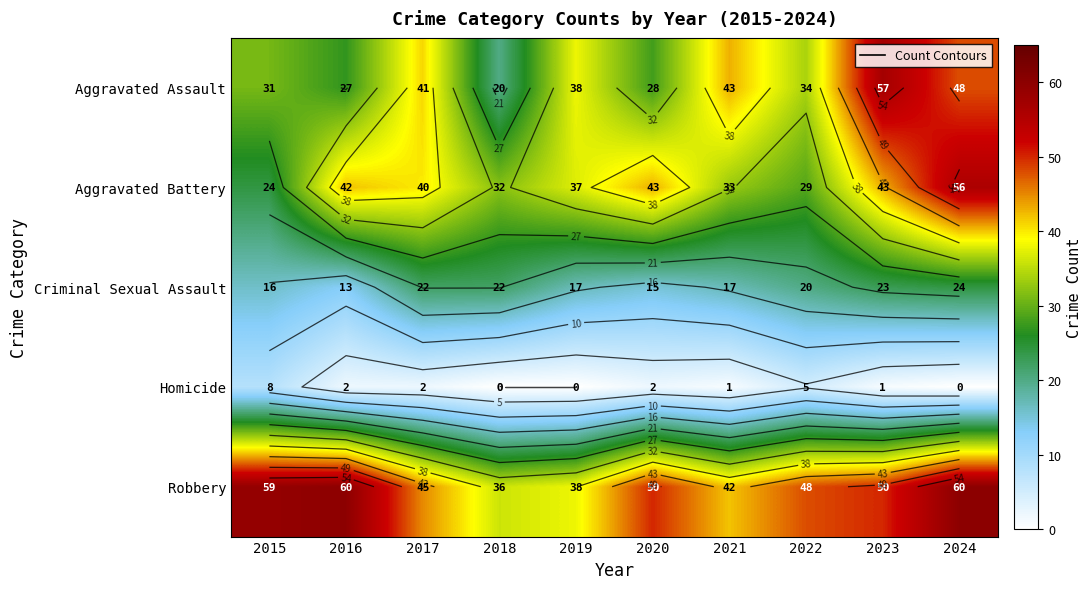

At which label does Aggravated Battery first exceed 40?

2016